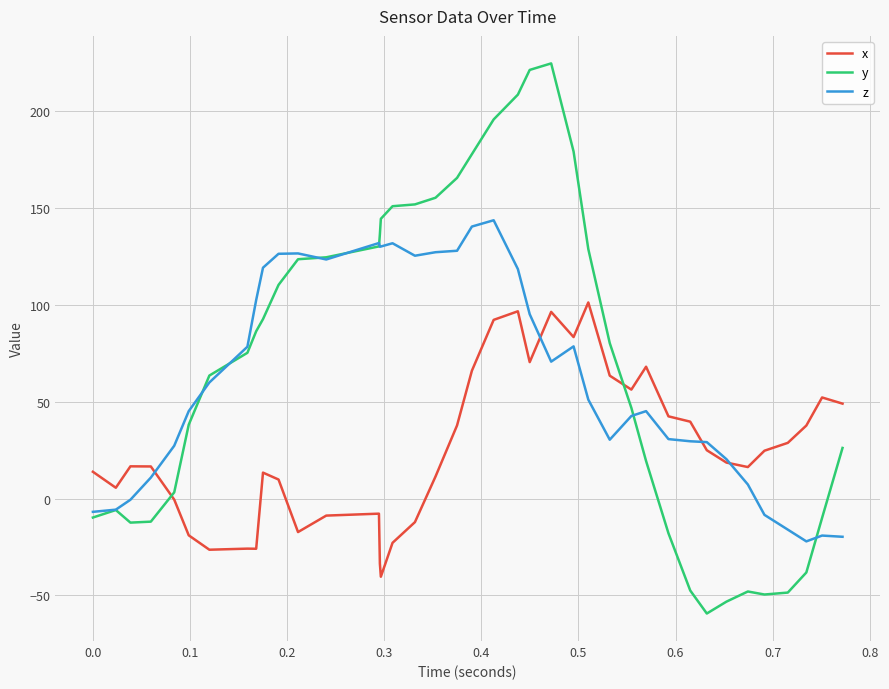

What is the greatest value displayed?

224.7